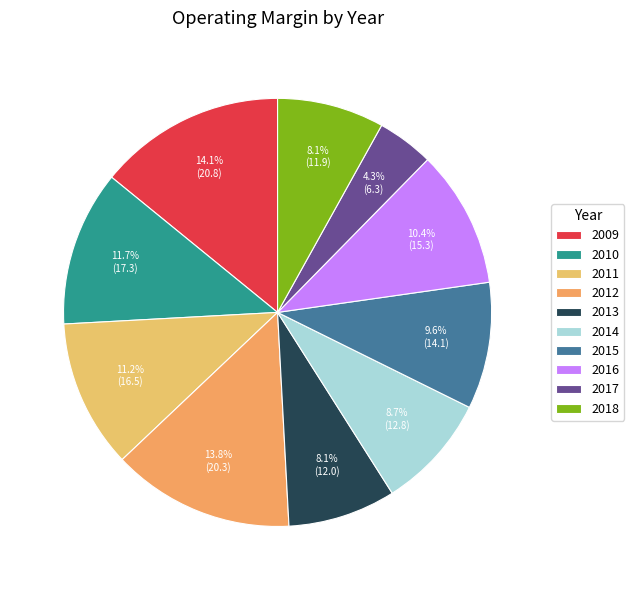

Which slice is the smallest?

2017